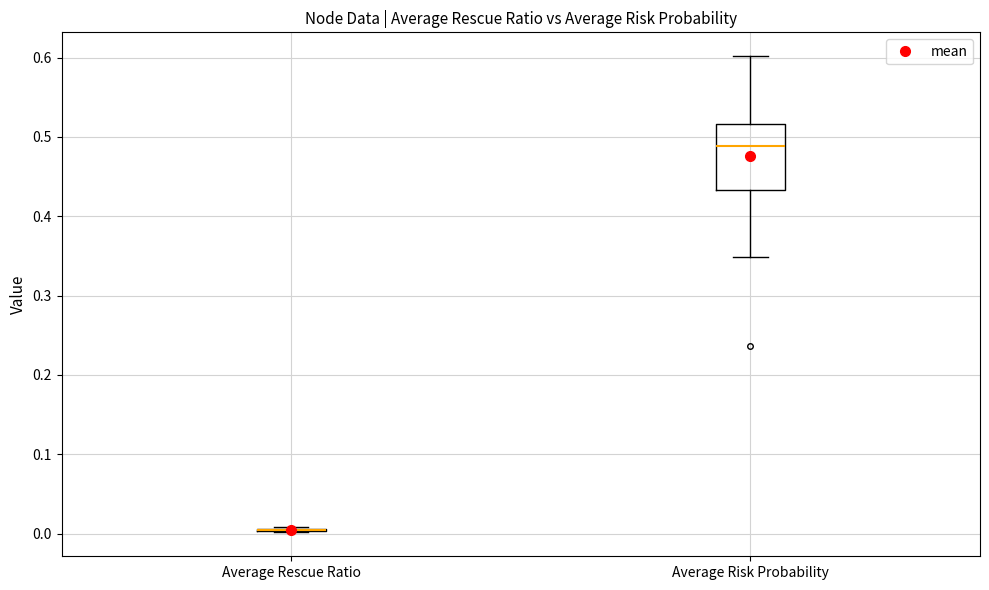

Reading left to right, transcribe this box plot: for each box, give where its median line is, the range the box spans, and where its two whiskers end, as read against the y-axis. The values are not printed on the chart, so give them approximately, as read against the axis.

Average Rescue Ratio: box collapsed to a line at 0.00, whiskers 0.00 to 0.01
Average Risk Probability: median 0.49, box 0.43 to 0.52, whiskers 0.35 to 0.60